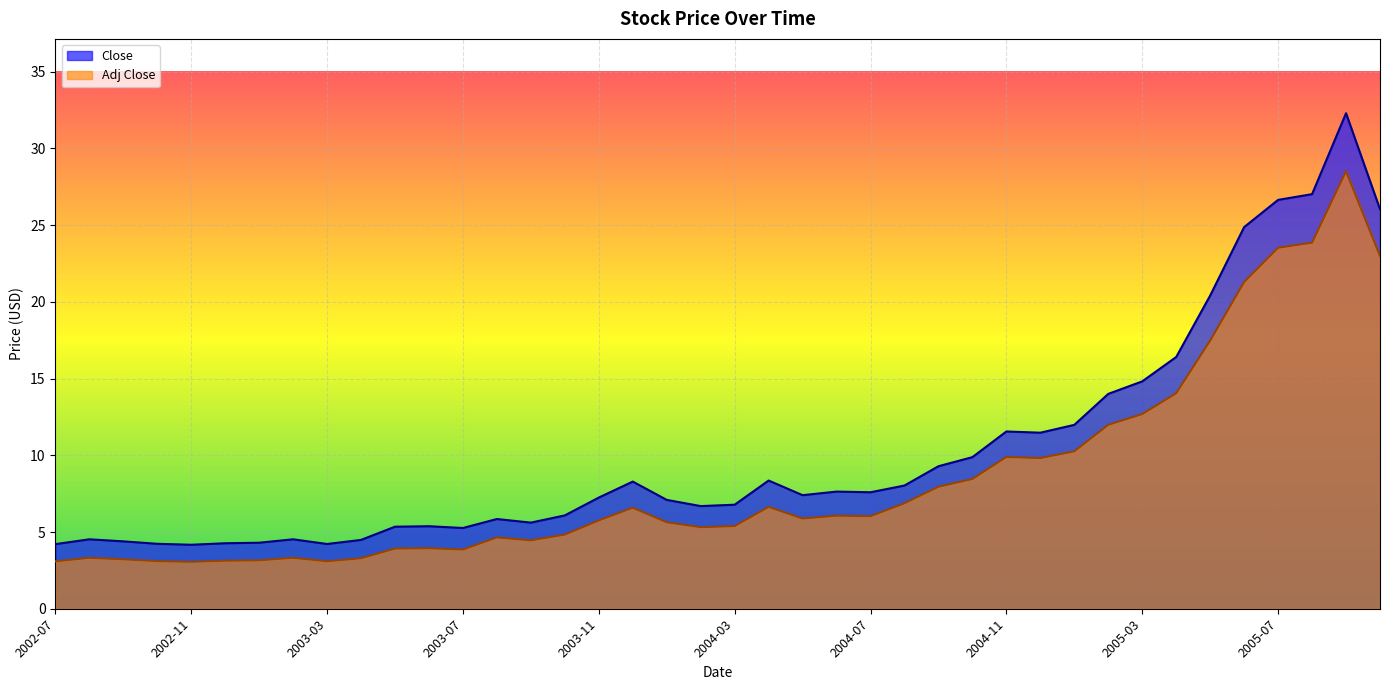

Reading right to left, transcribe all the data shown in this chart.

Close: 26.0	32.3	27.0	26.6	24.9	20.4	16.4	14.8	14.0	12.0	11.5	11.6	9.9	9.3	8.0	7.6	7.6	7.4	8.4	6.8	6.7	7.1	8.3	7.2	6.1	5.6	5.8	5.3	5.4	5.3	4.5	4.2	4.5	4.3	4.3	4.2	4.2	4.4	4.5	4.2
Adj Close: 23.0	28.5	23.9	23.5	21.3	17.5	14.0	12.7	12.0	10.3	9.8	9.9	8.5	8.0	6.9	6.0	6.1	5.9	6.6	5.4	5.3	5.6	6.6	5.8	4.8	4.5	4.6	3.9	3.9	3.9	3.3	3.1	3.3	3.2	3.1	3.1	3.1	3.2	3.3	3.1